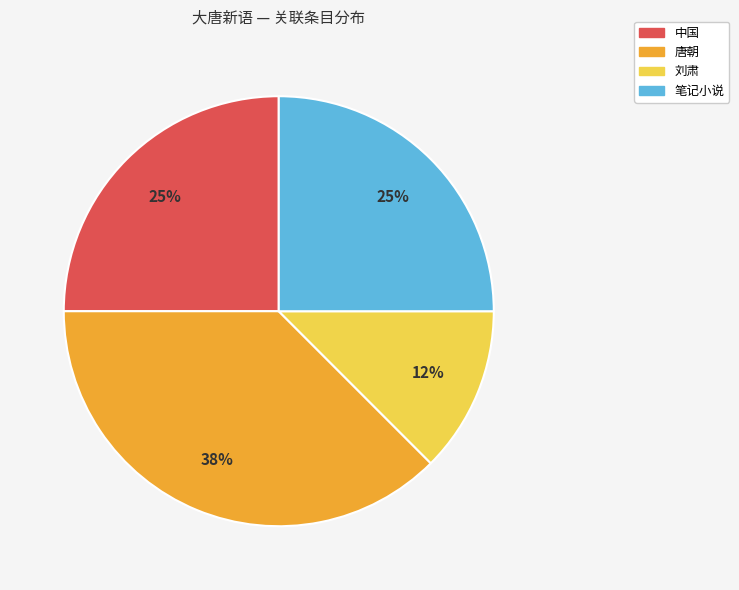

Does any single category account for the majority?

No